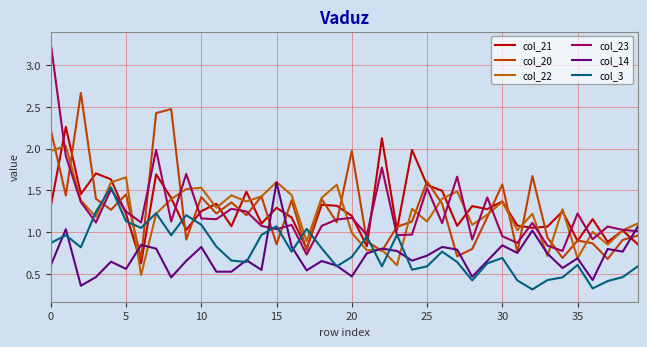

True or false: col_20 has more than 1 points higher than both neighbors.

True